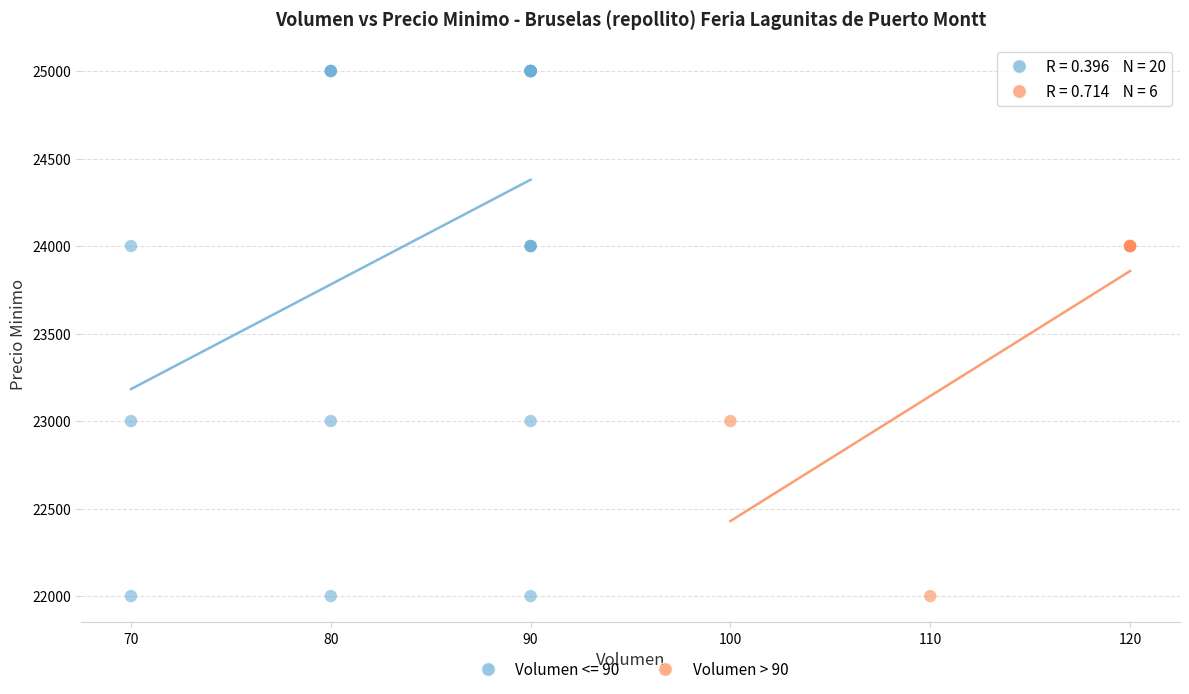

Which series has the largest Y range (max minus min)?

Volumen <= 90